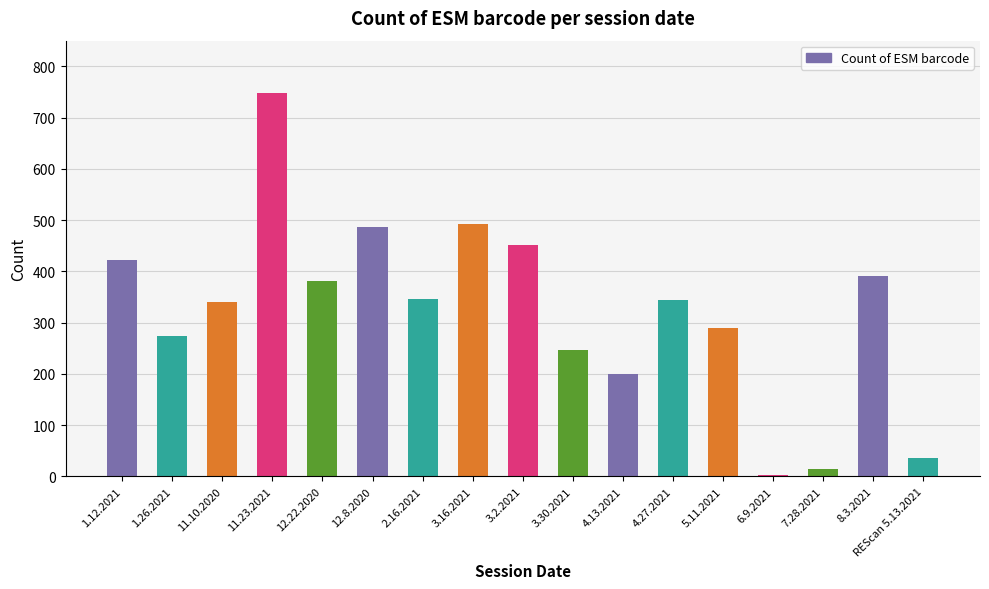

At which label does the data first exceed 345?

1.12.2021